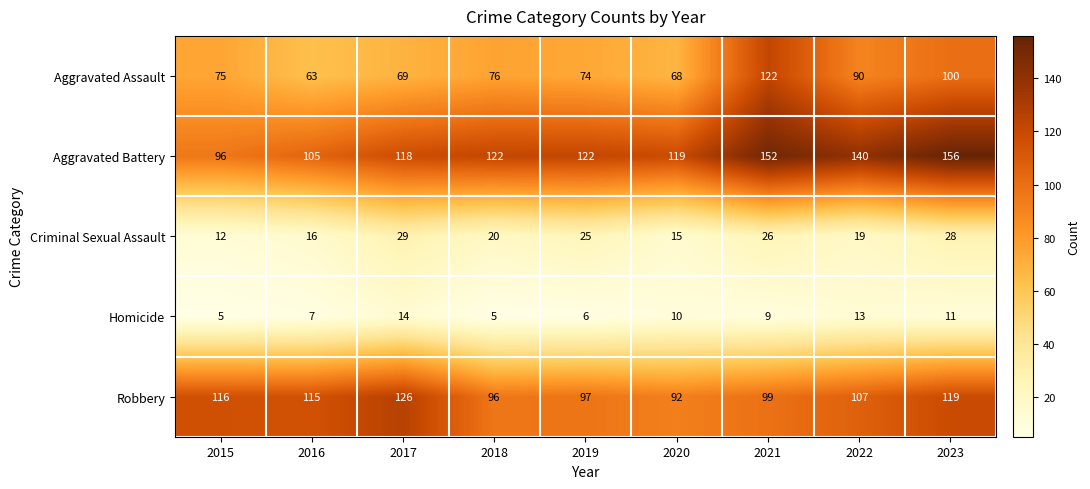

Rank the series at 2018 from lowest to highest value.

Homicide, Criminal Sexual Assault, Aggravated Assault, Robbery, Aggravated Battery